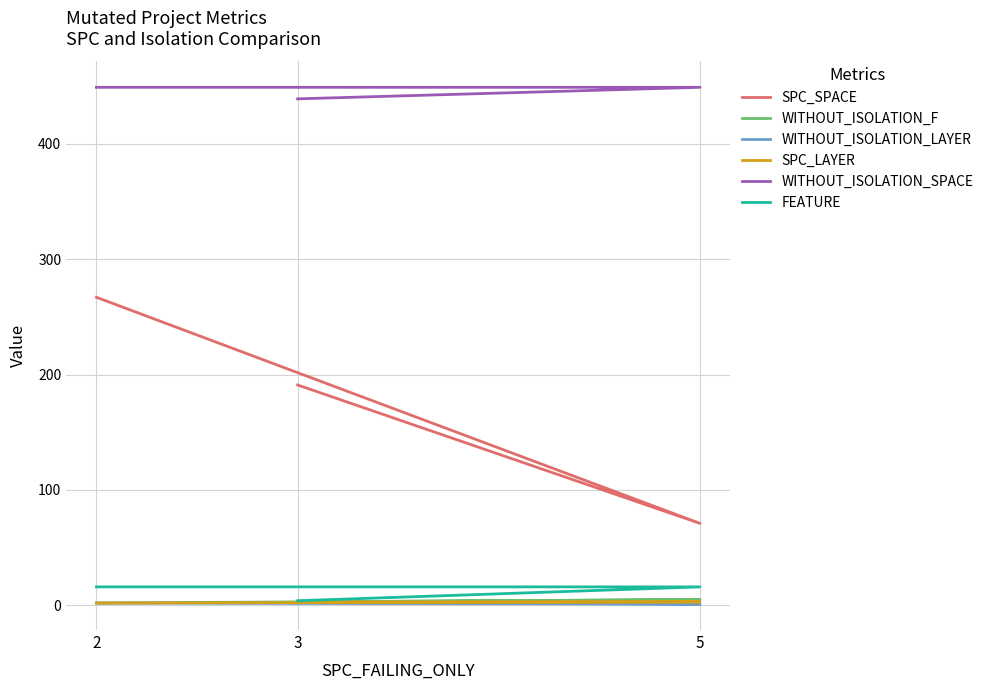

Which series has the widest spread of values?

SPC_SPACE